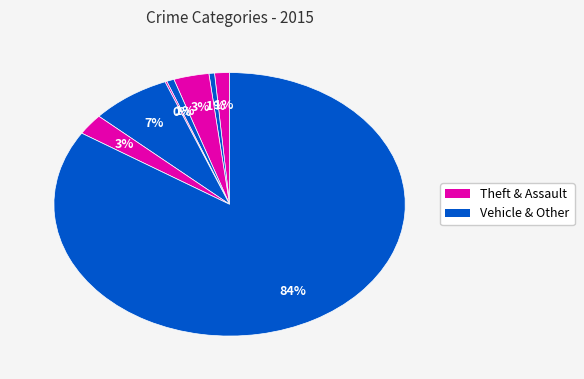

How many slices are in this pie chart?

8